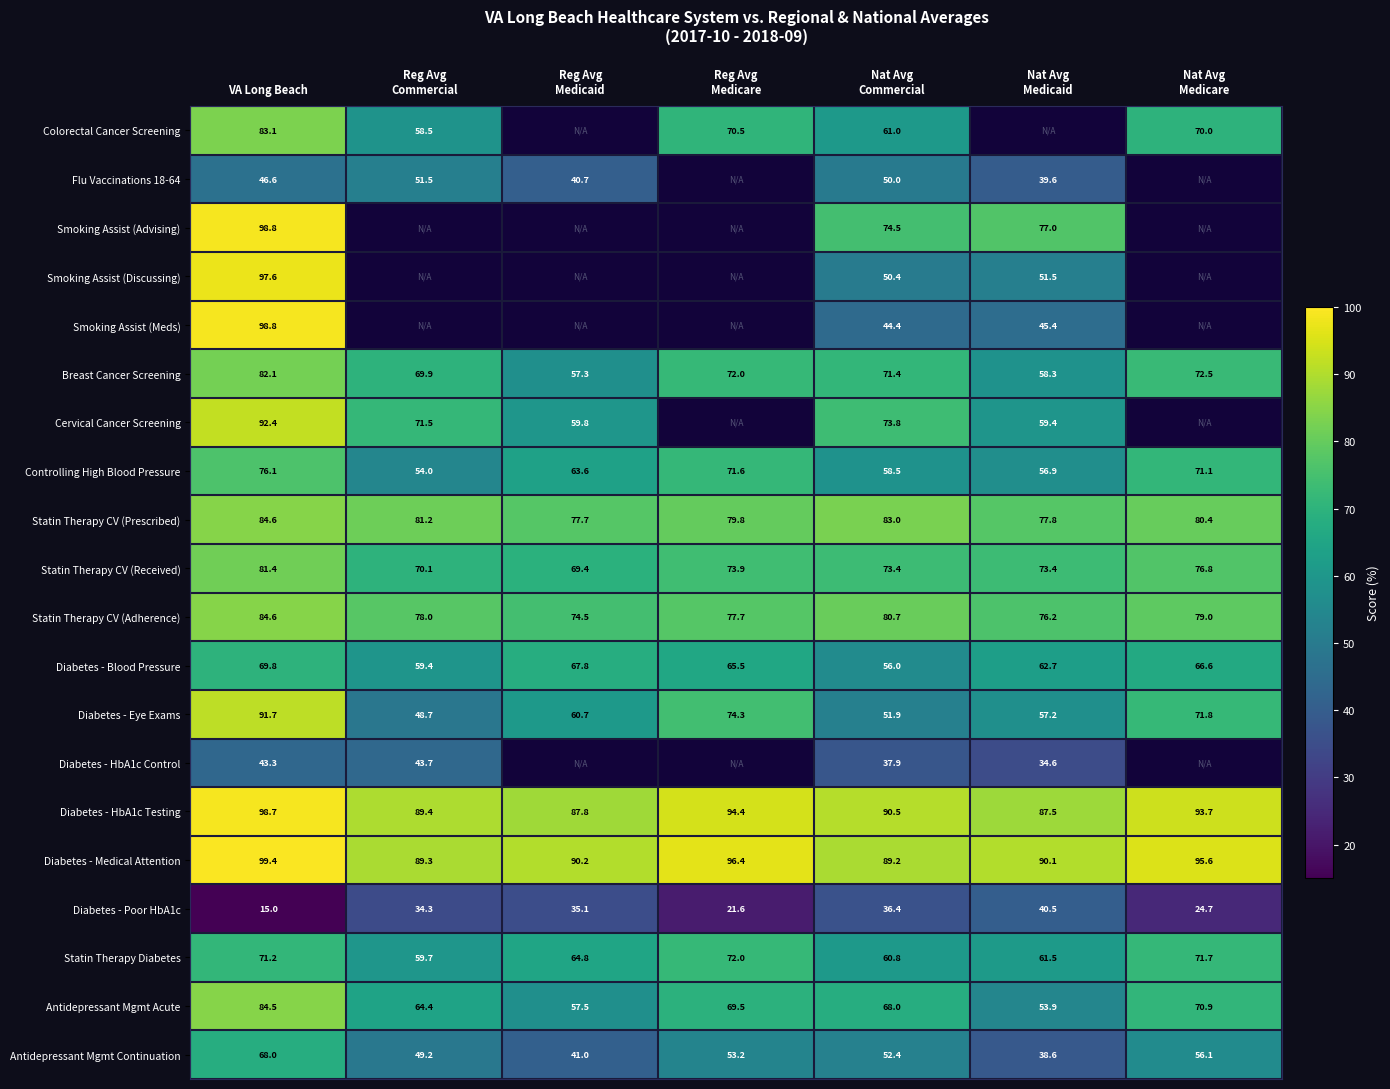

At which label does Antidepressant Mgmt Acute first exceed 68?

VA Long Beach